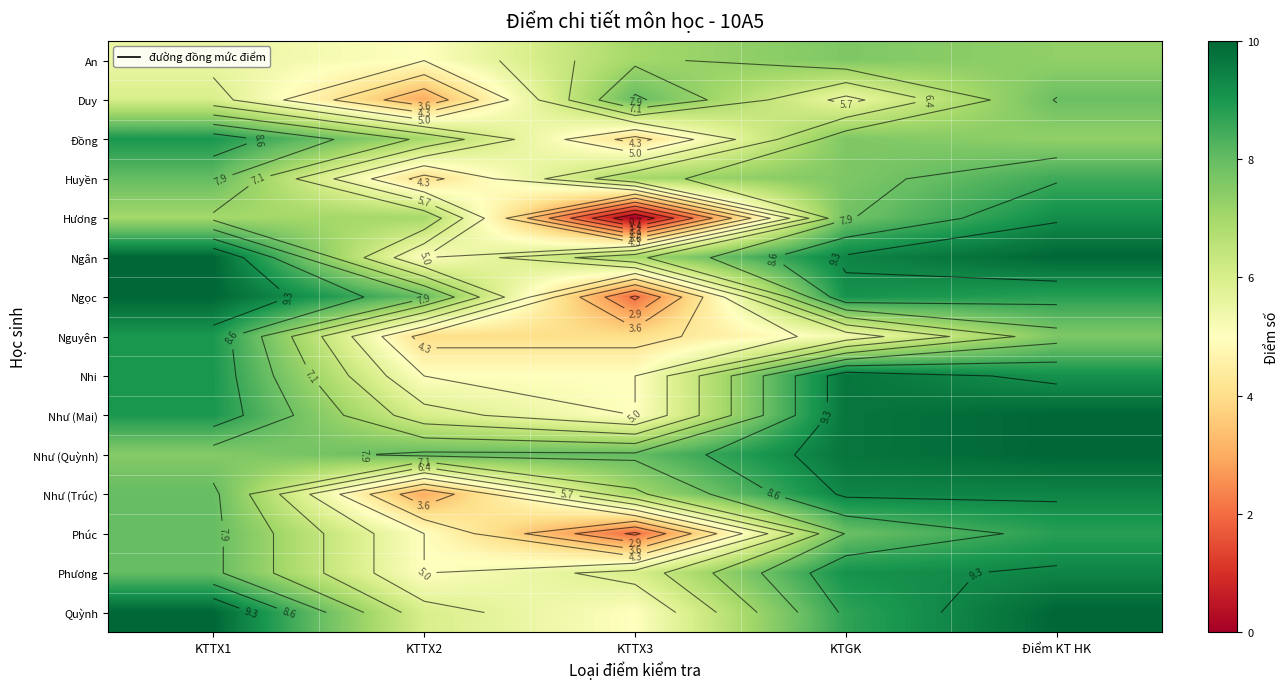

Is it true that Nhi equals 5.0 at KTTX3?

True